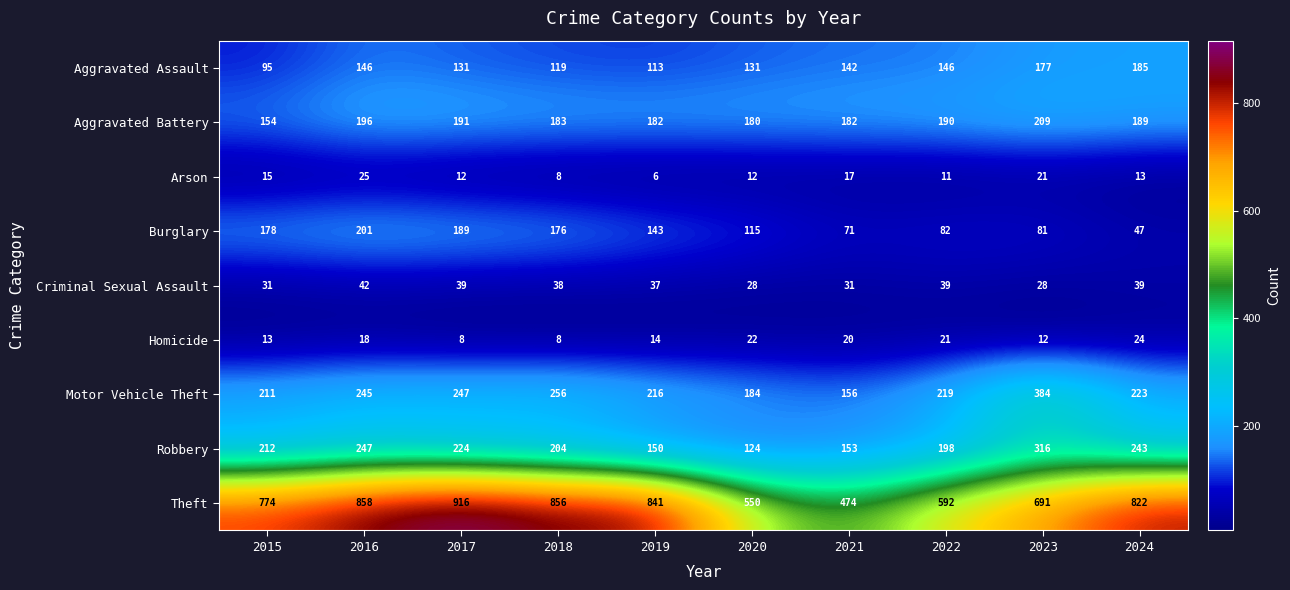

What is the difference between the maximum and minimum values in the Aggravated Battery series?

55